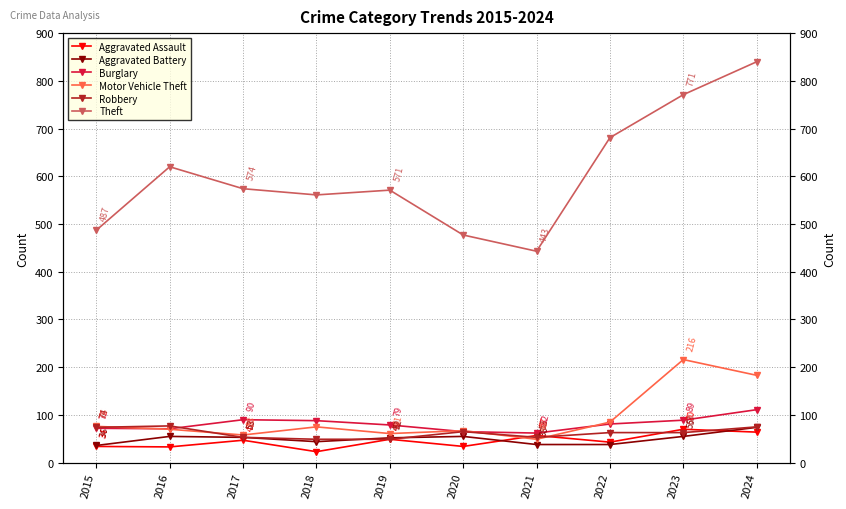

True or false: Aggravated Battery has a value of 37 at 2017.

False